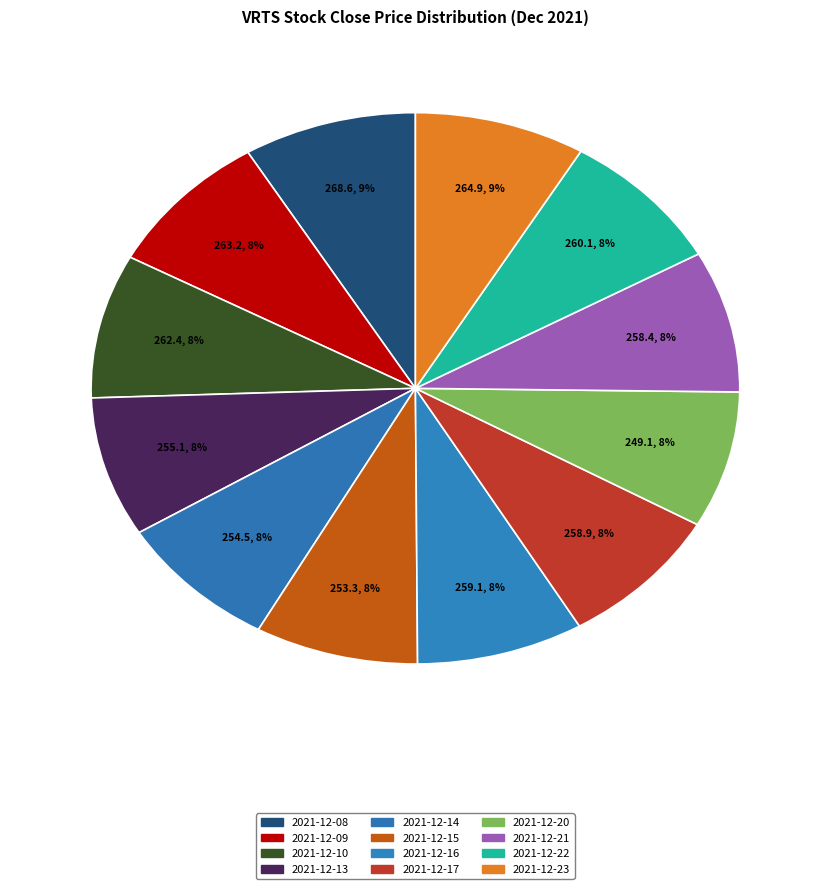

The 2021-12-13 slice represents 8% of the pie. True or false?

True